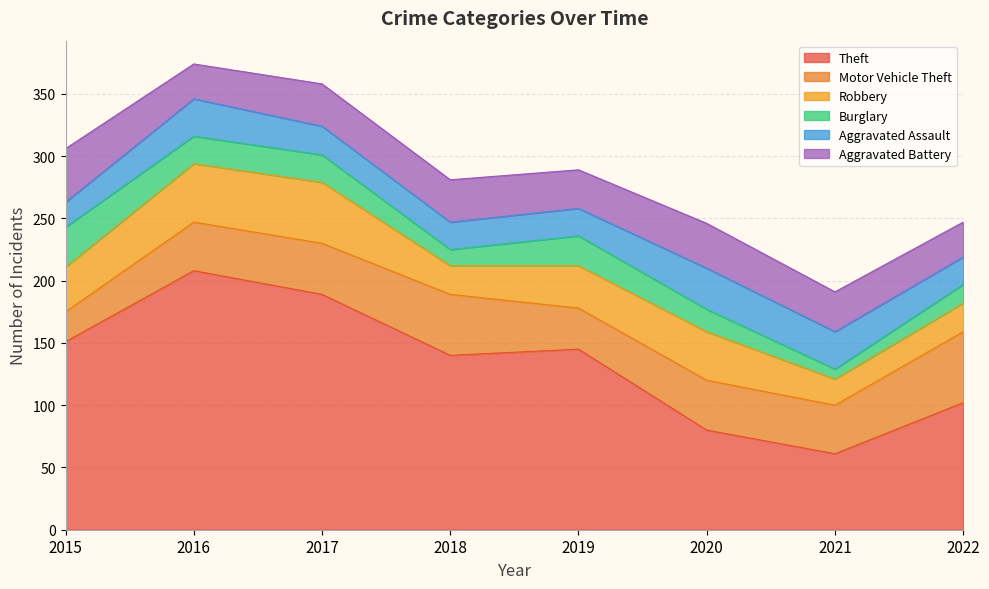

Where is the first local maximum for Aggravated Assault?

2016